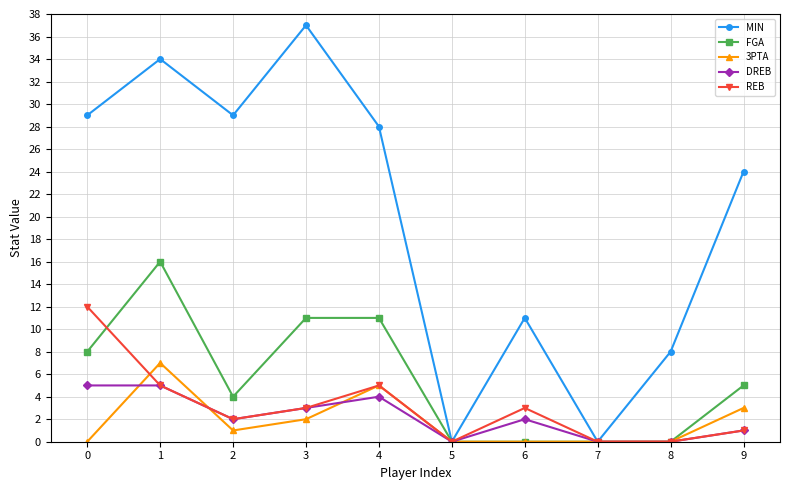

How many data points in FGA are less than 5?

5